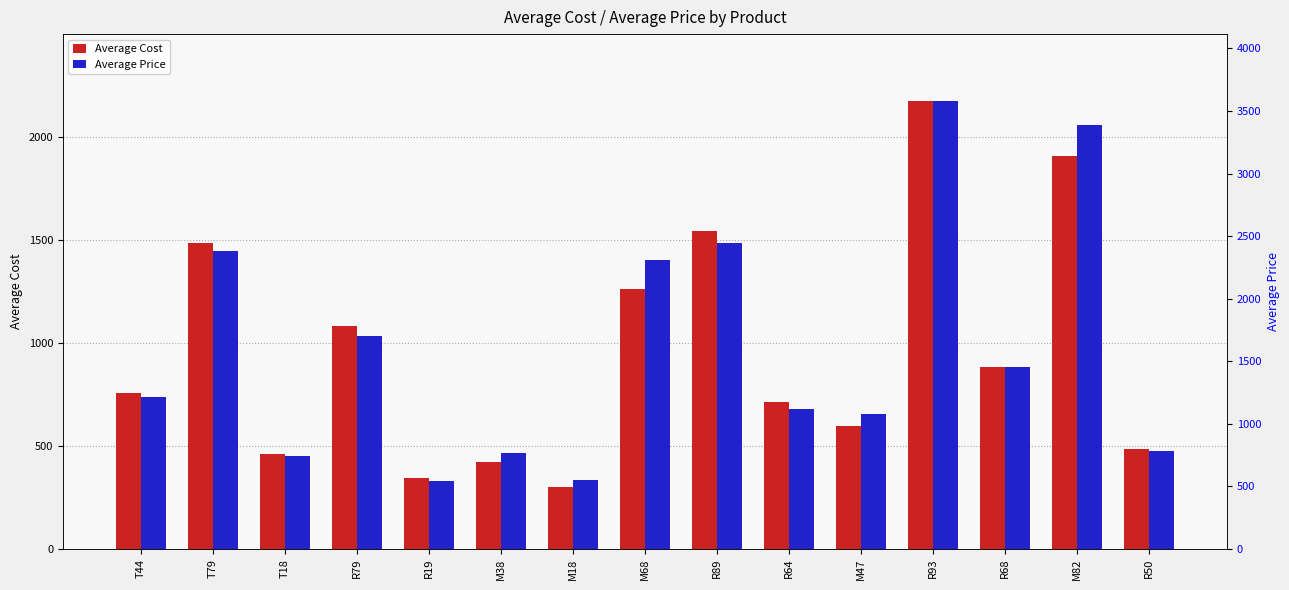

Reading right to left, extract all data points from this chart.

Average Cost: R50=486.7	M82=1905.1	R68=884.7	R93=2171.3	M47=598.4	R64=713.1	R89=1541.4	M68=1258.8	M18=301.4	M38=419.8	R19=343.6	R79=1082.5	T18=461.4	T79=1481.9	T44=755.2
Average Price: R50=783.0	M82=3387.5	R68=1458.0	R93=3578.3	M47=1080.0	R64=1120.5	R89=2443.3	M68=2307.5	M18=552.5	M38=769.5	R19=540.0	R79=1701.0	T18=742.4	T79=2384.1	T44=1214.8